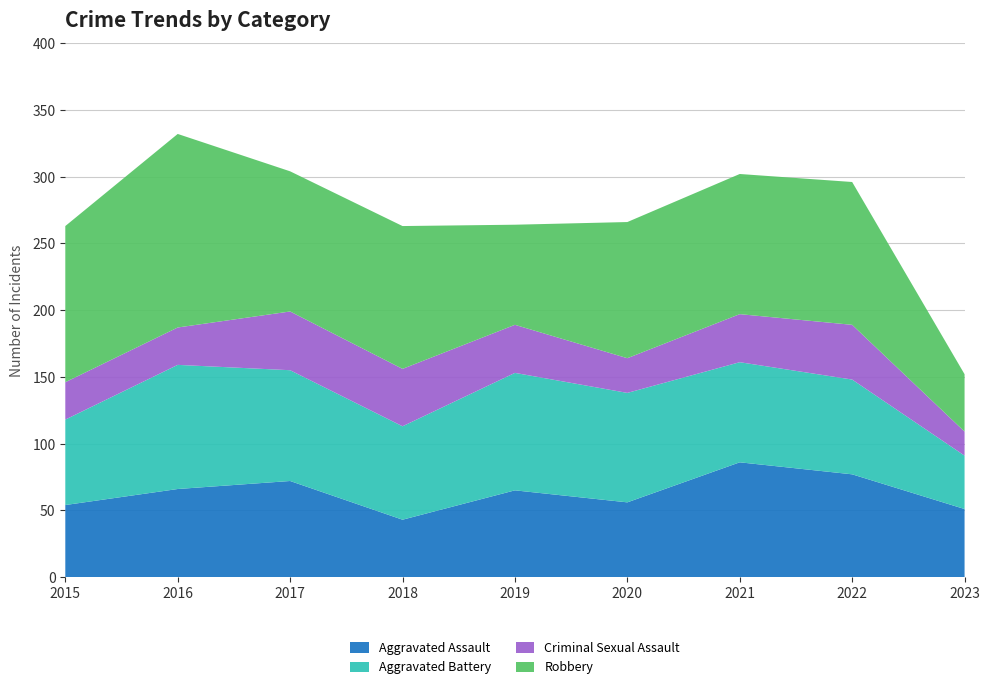

Reading right to left, list all the values displayed in this chart.

Aggravated Assault: 51	77	86	56	65	43	72	66	54
Aggravated Battery: 40	71	75	82	88	70	83	93	64
Criminal Sexual Assault: 18	41	36	26	36	43	44	28	28
Robbery: 43	107	105	102	75	107	105	145	117